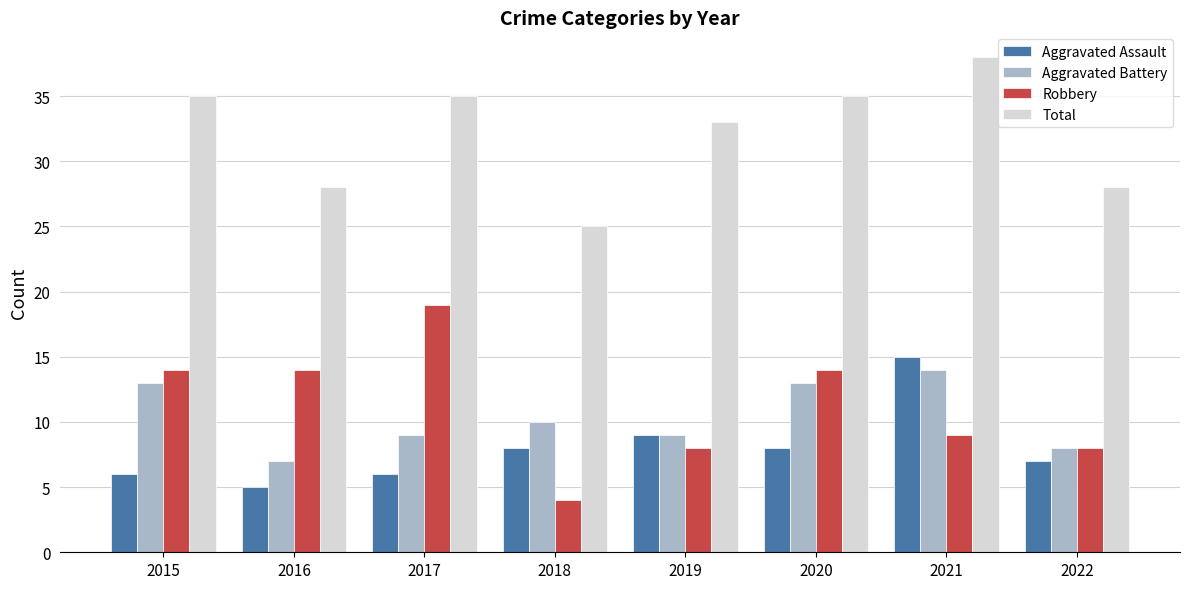

What is the value of the Aggravated Battery bar at the 1st from the left?

13